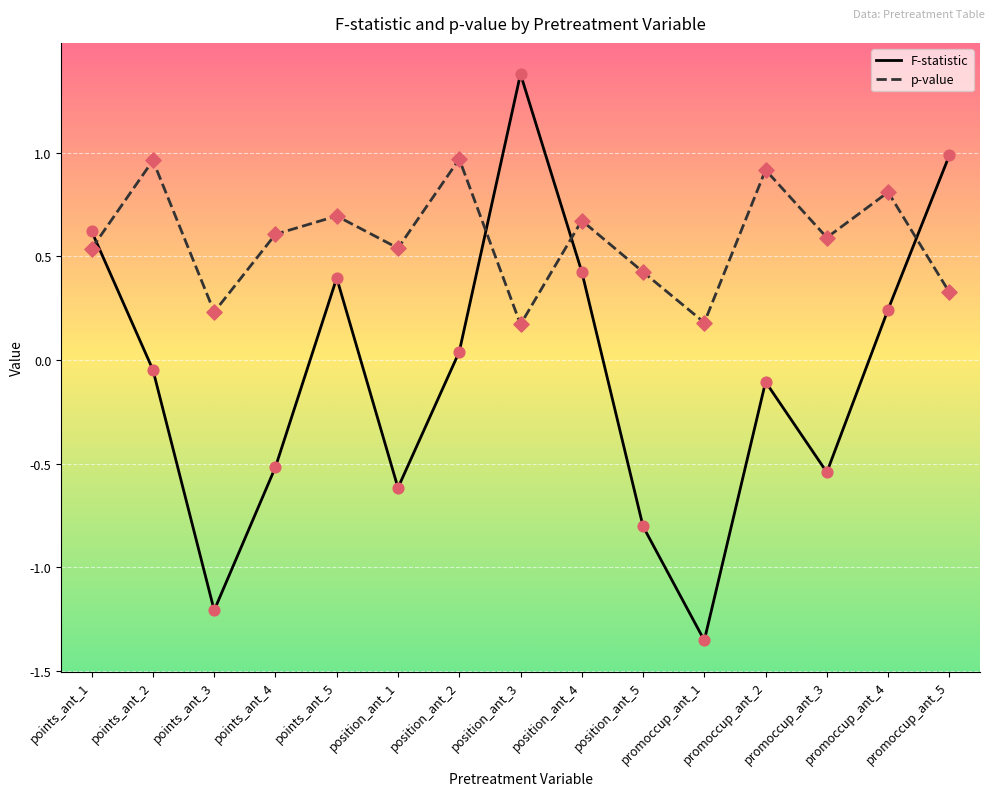

Which series changed the most between points_ant_4 and promoccup_ant_4?

F-statistic